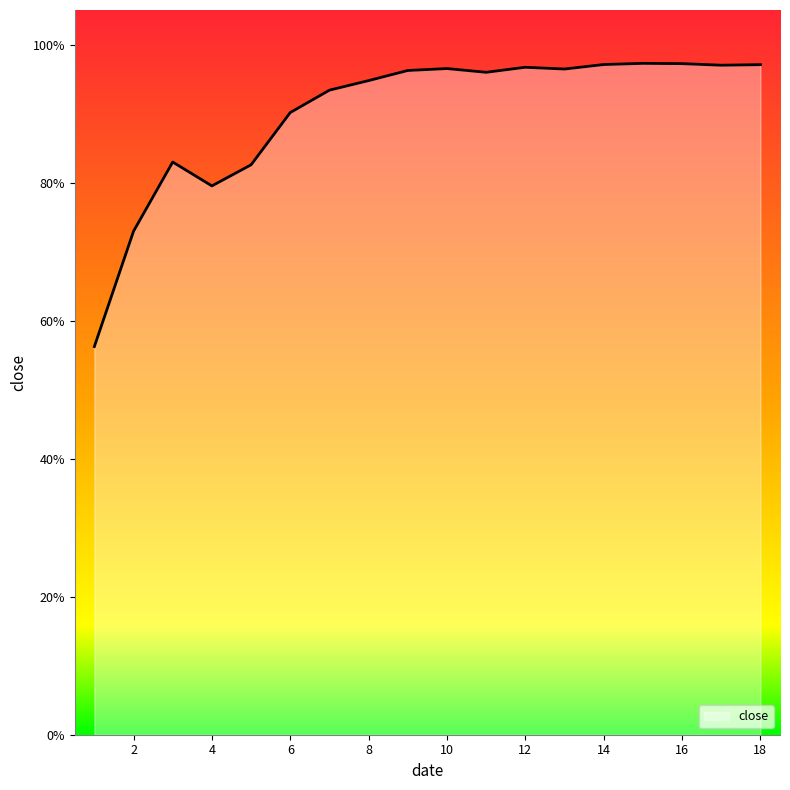

Which label corresponds to the largest value in the chart?

15